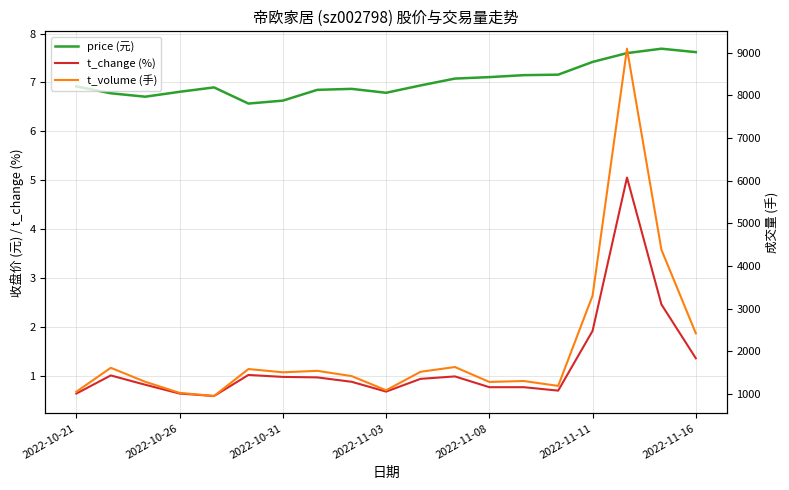

True or false: price (元) and t_change (%) intersect in this chart.

False